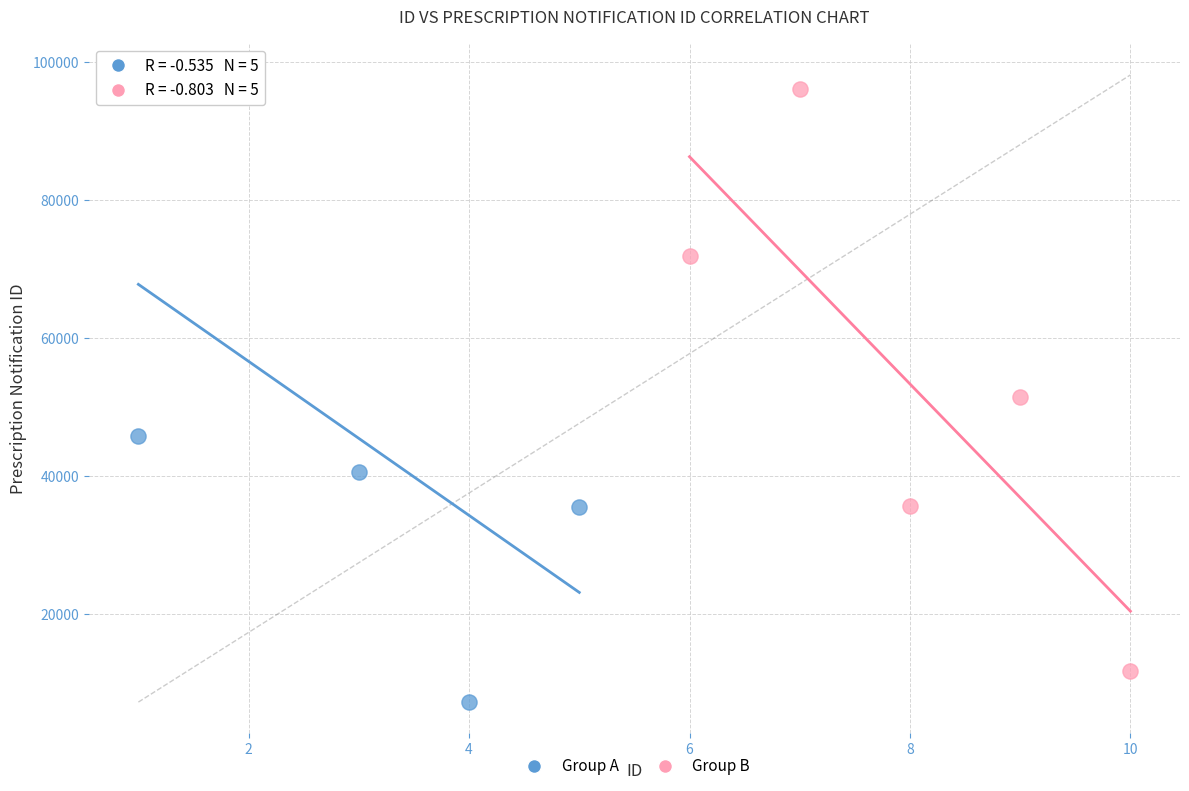

Which series contains the lowest Y value?

Group A